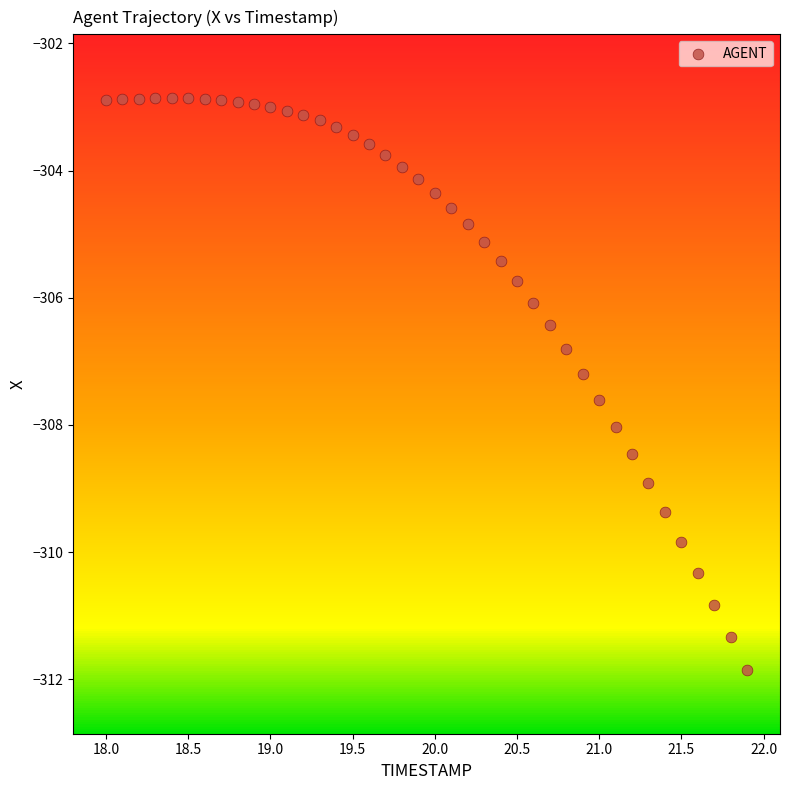

What is the range of Y values (max minus min)?

9.0